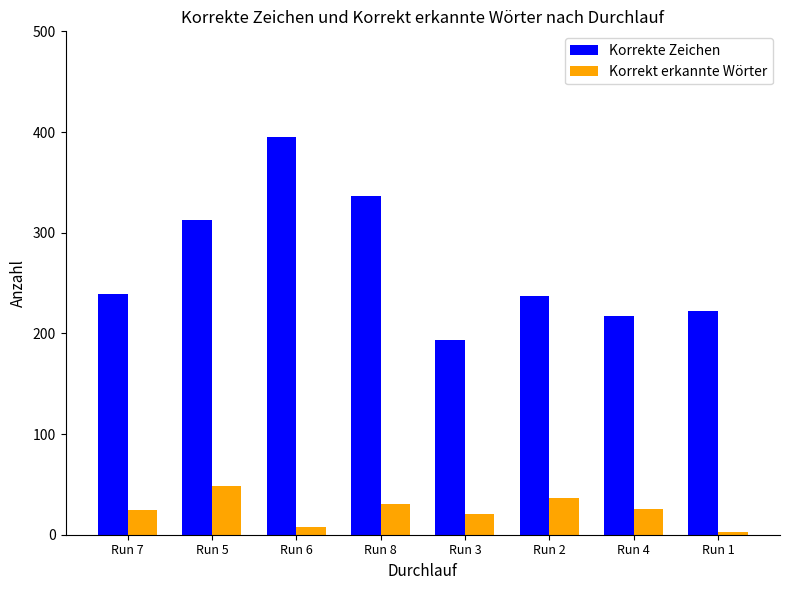

What is the total value across all series at Run 1?

225